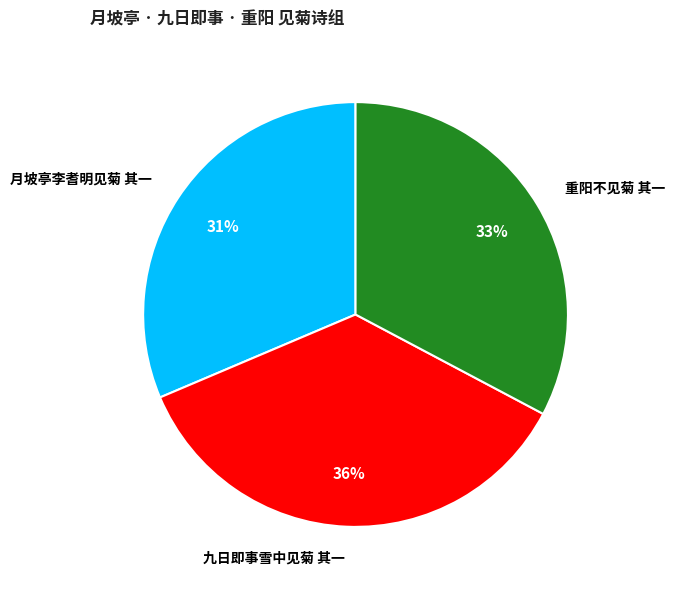

To the nearest percent, what percentage of the pie is 重阳不见菊 其一?

33%